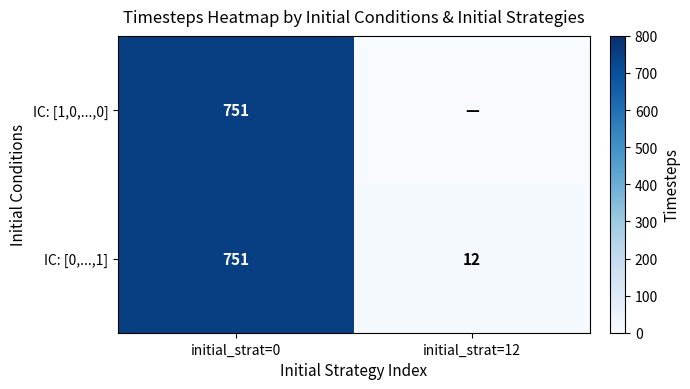

List the series in order of their overall mean, highest first.

IC: [0,...,1], IC: [1,0,...,0]